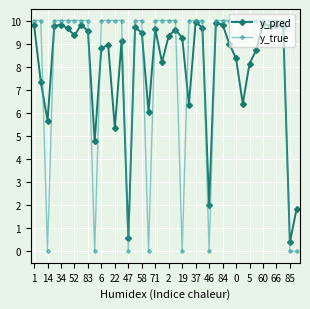

Which series has the largest range (max minus min)?

y_true